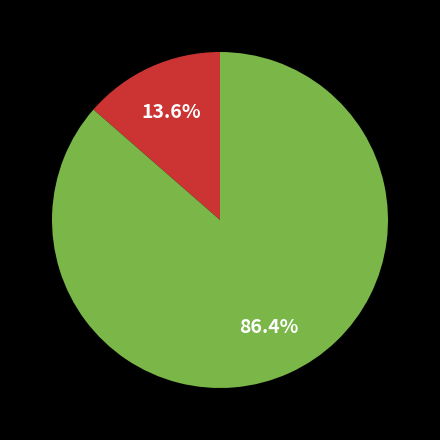

How many slices are in this pie chart?

2